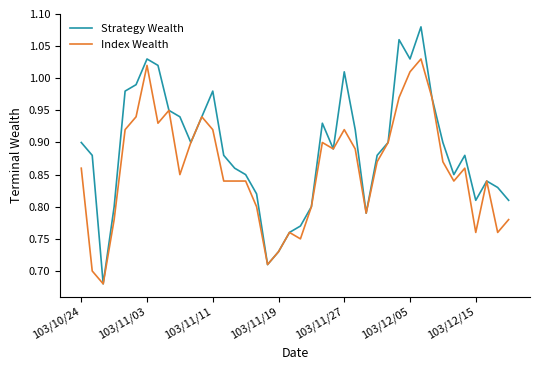

Which series has the largest total across all categories?

Strategy Wealth